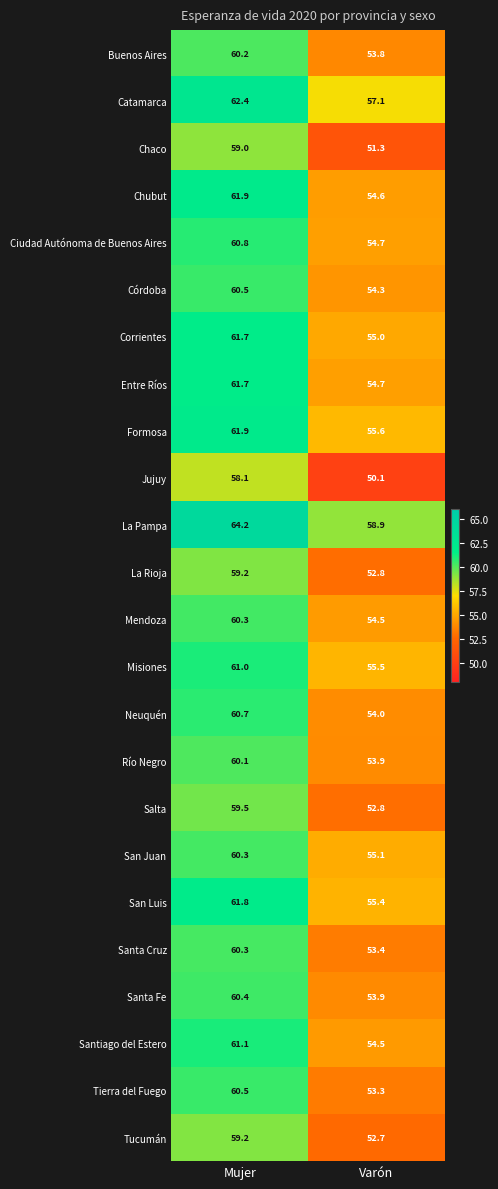

The value of Santa Fe at Varón is 24.2. True or false?

False